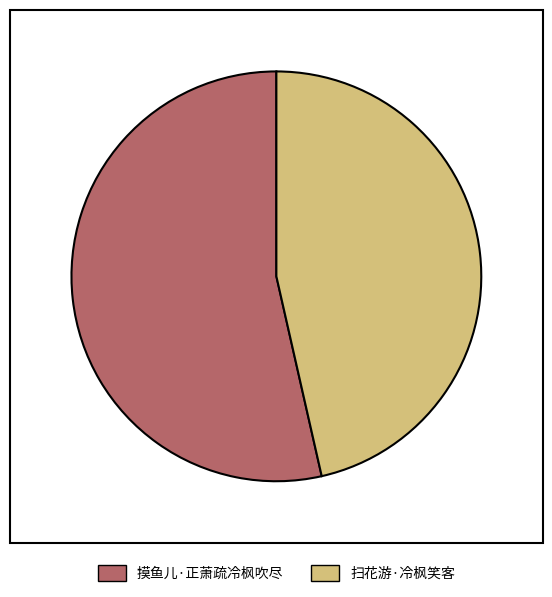

Rank the categories by value from lowest to highest.

扫花游·冷枫笑客, 摸鱼儿·正萧疏冷枫吹尽